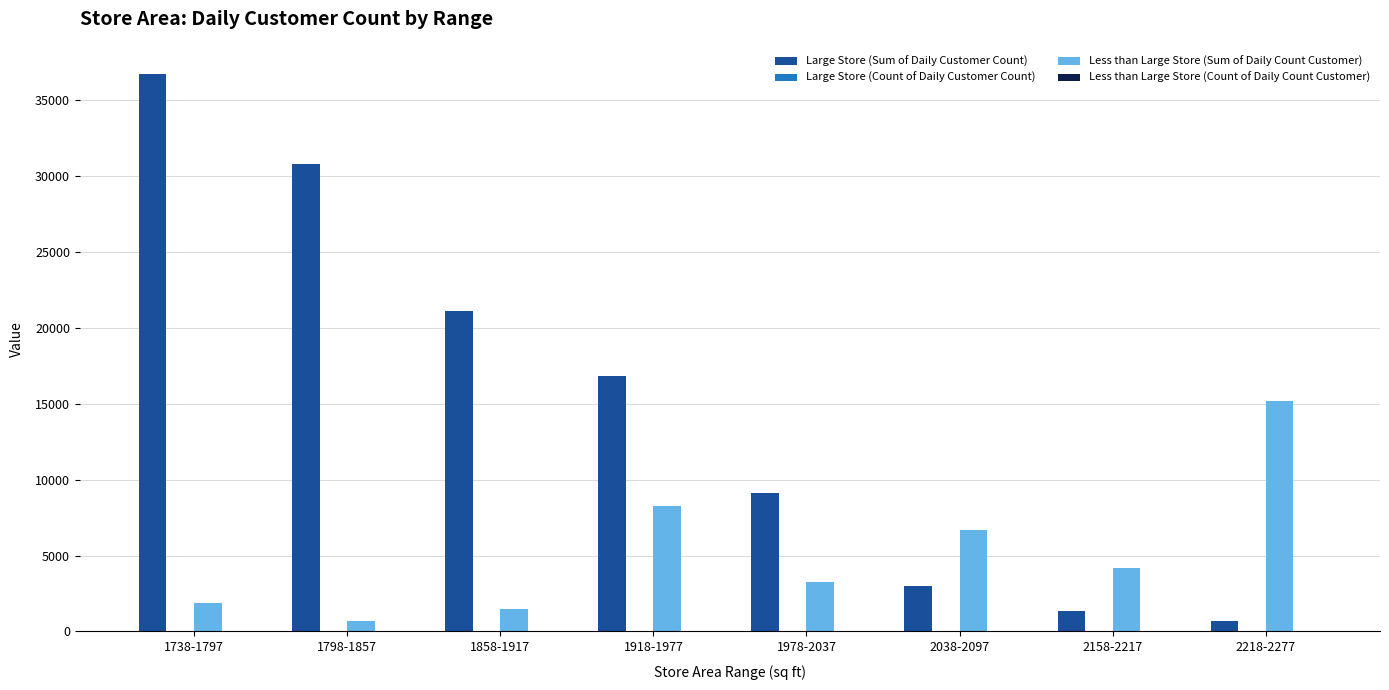

At which category does the chart reach its peak across all series?

1738-1797